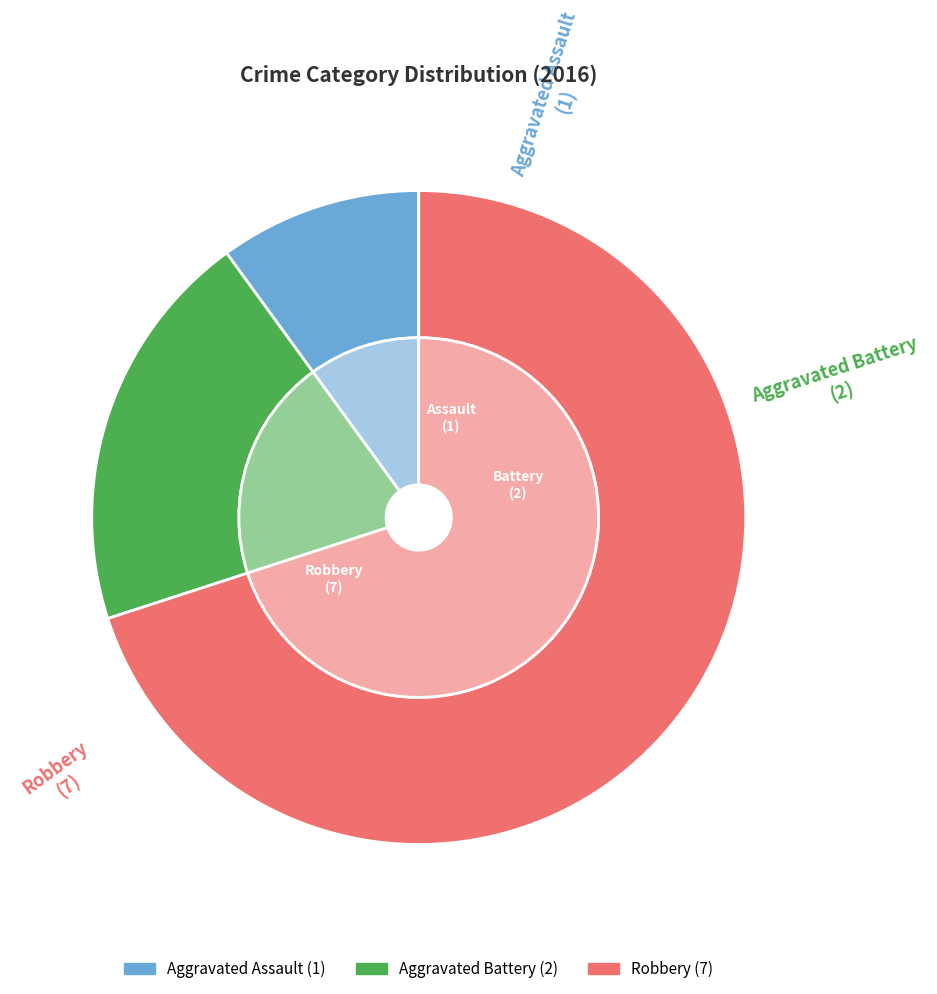

Is Robbery the majority of the pie?

Yes